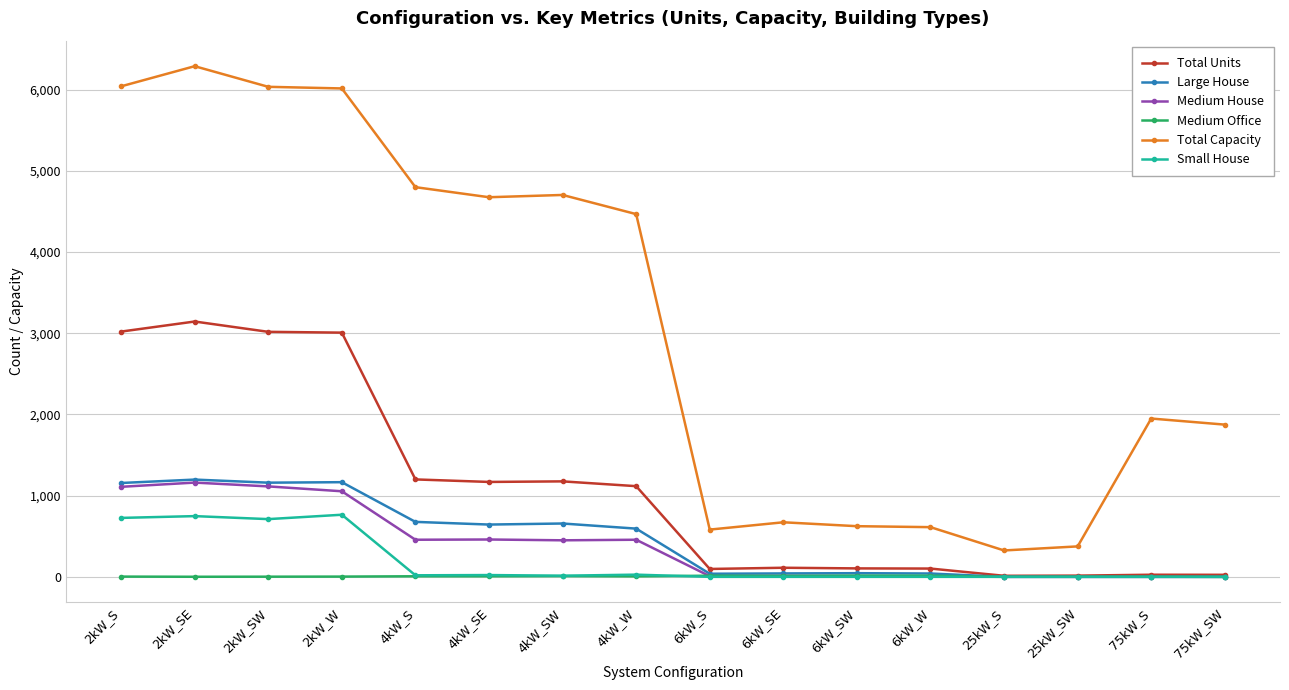

At which label is Medium House closest to 580?

4kW_SE